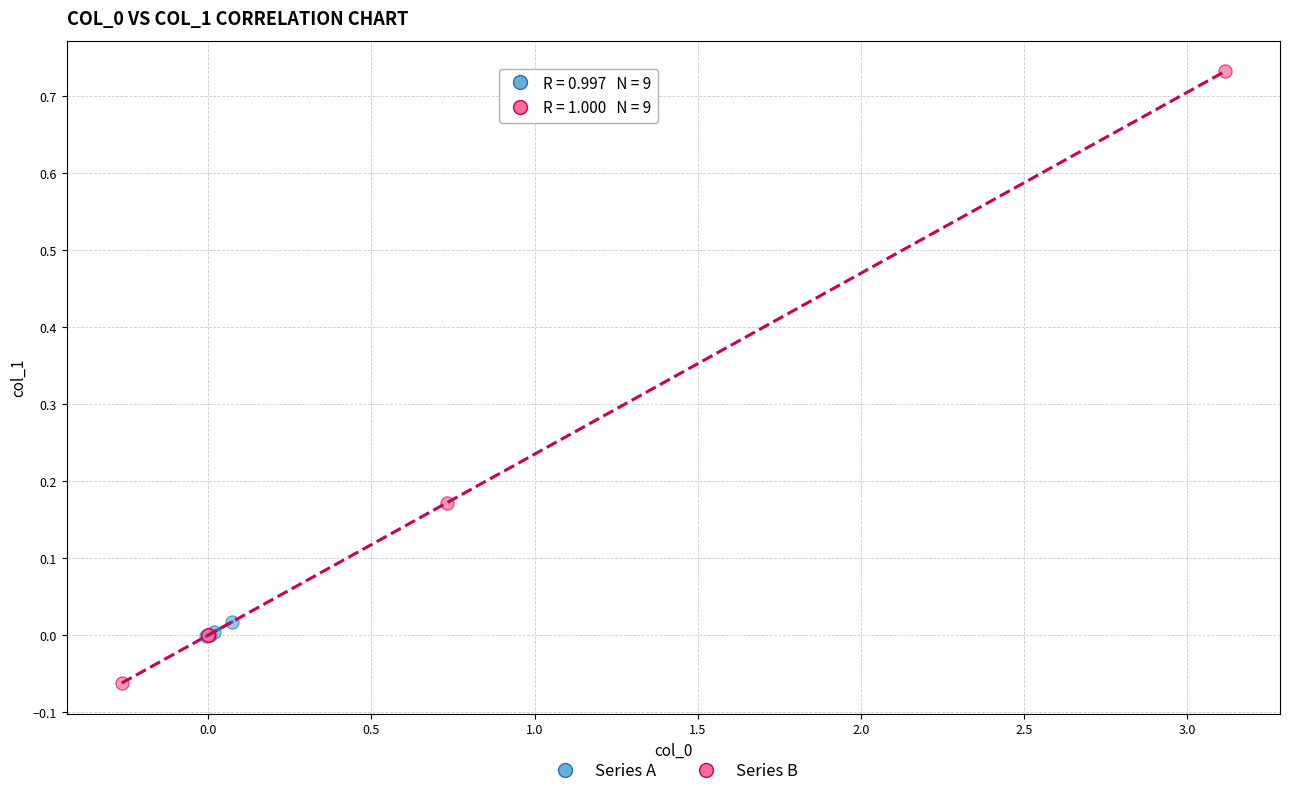

Which series contains the highest Y value?

Series B